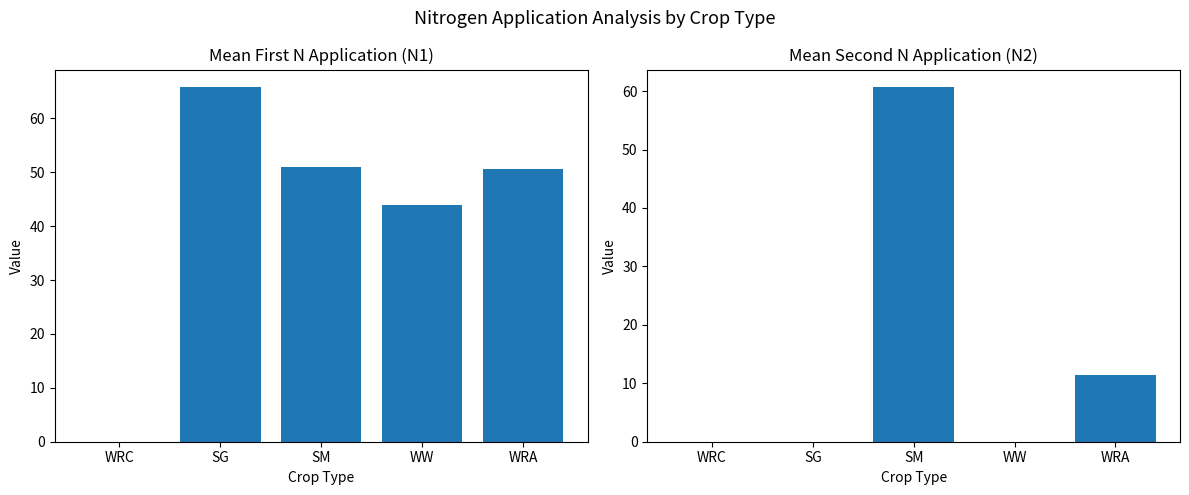

Rank the series by their average value, from highest to lowest.

Mean N1, Mean N2